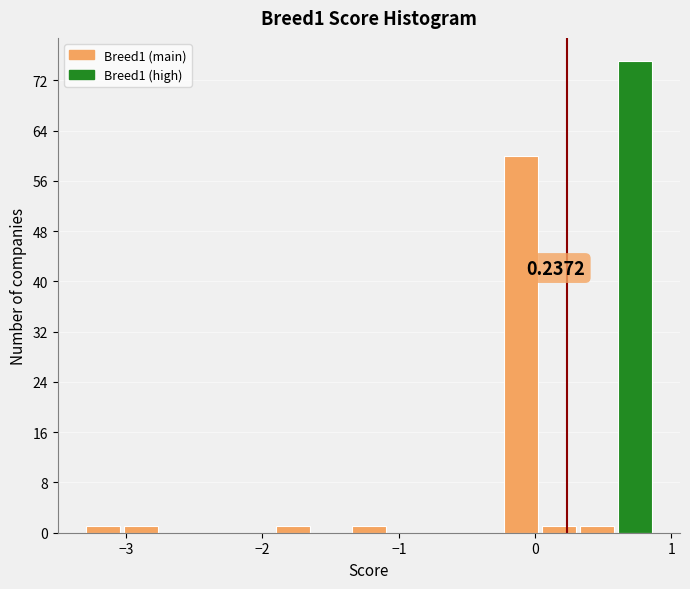

Read against the x-axis, roughly where is the centre of the tallest bar?

0.7